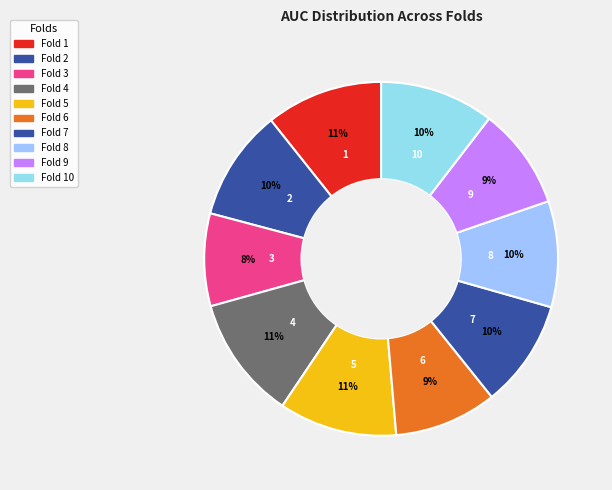

How many slices are in this pie chart?

10